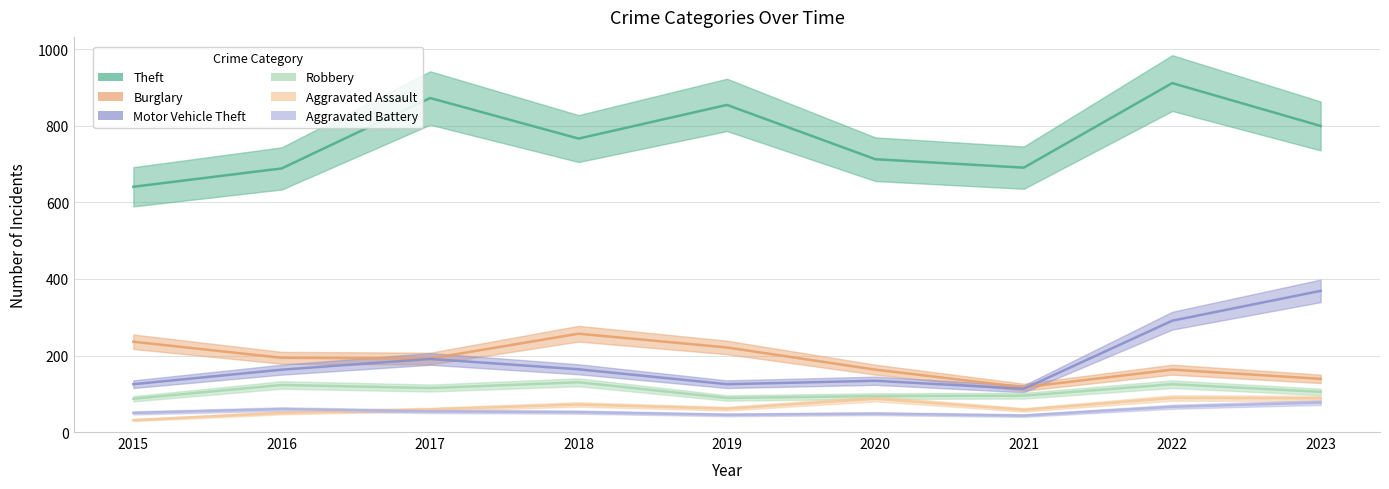

Reading left to right, transcribe all the data shown in this chart.

Theft: 641	689	873	767	855	713	691	912	800
Burglary: 236	194	192	257	221	163	117	163	139
Motor Vehicle Theft: 125	163	191	164	125	134	113	291	369
Robbery: 87	123	115	130	89	94	95	125	105
Aggravated Assault: 31	50	59	72	61	87	58	89	88
Aggravated Battery: 50	60	54	52	45	48	43	66	77